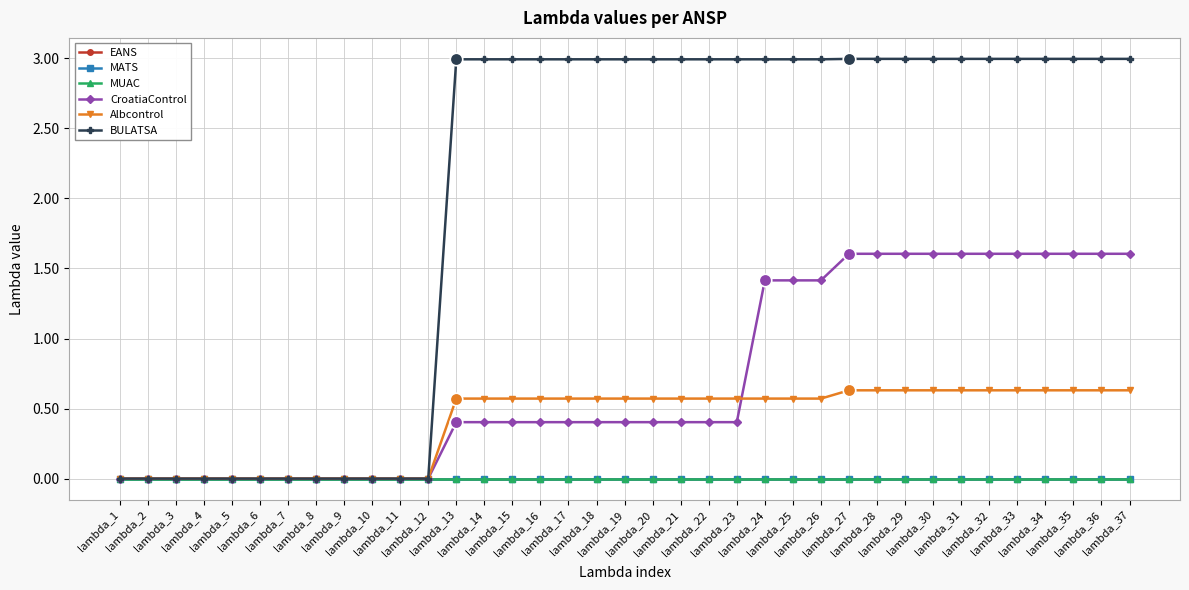

Is this an area chart (filled region under the line)?

No